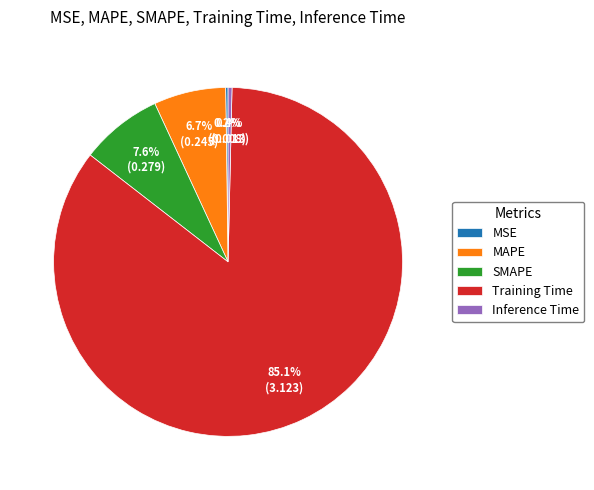

Between Training Time and Inference Time, which is larger?

Training Time